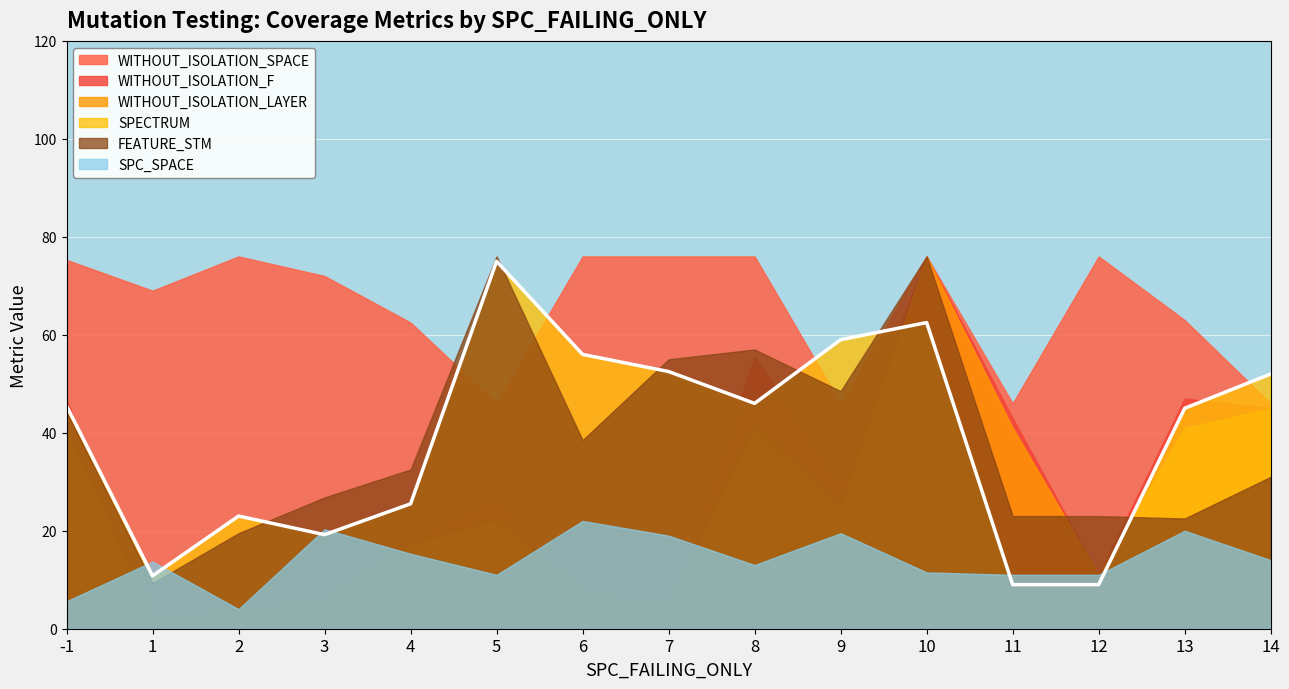

At -1, list the series in order from smallest to largest.

SPC_SPACE, WITHOUT_ISOLATION_LAYER, FEATURE_STM, SPECTRUM, WITHOUT_ISOLATION_F, WITHOUT_ISOLATION_SPACE